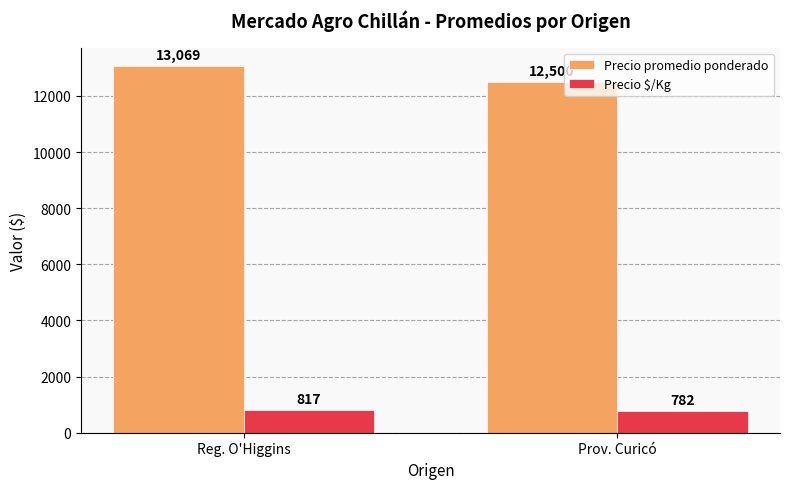

What is the sum of all Precio $/Kg values?

1599